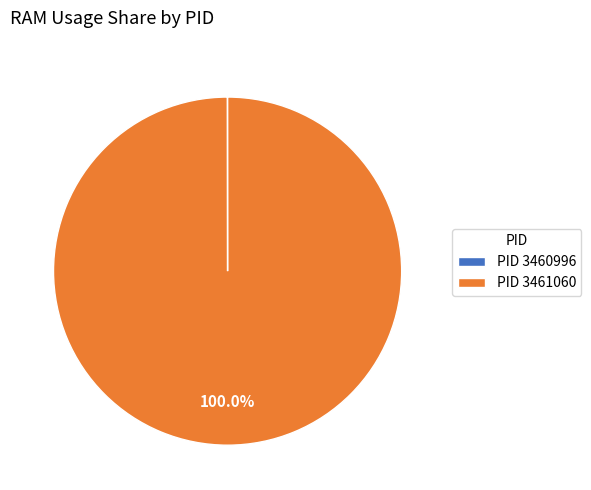

To the nearest percent, what is the difference between the largest and smallest slice percentages?

100%